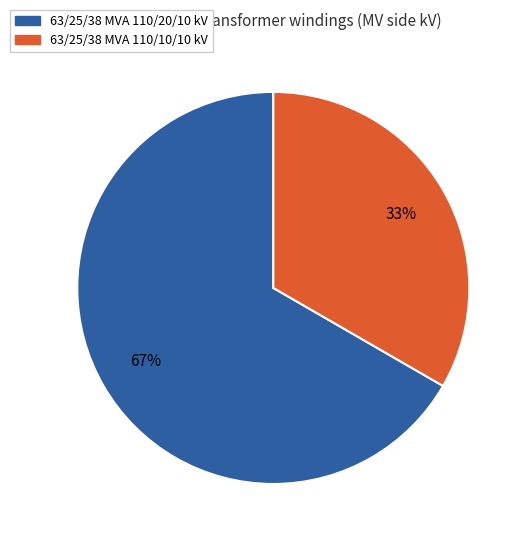

How many slices are in this pie chart?

2